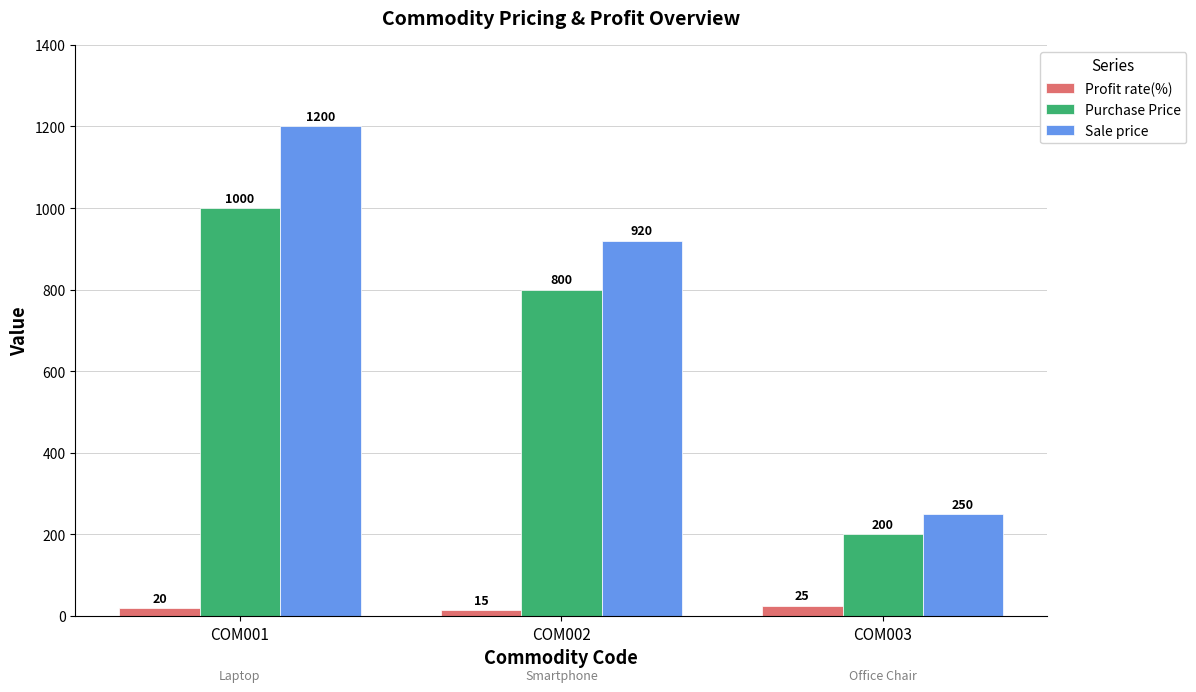

At which category is the sum across all series the highest?

COM001